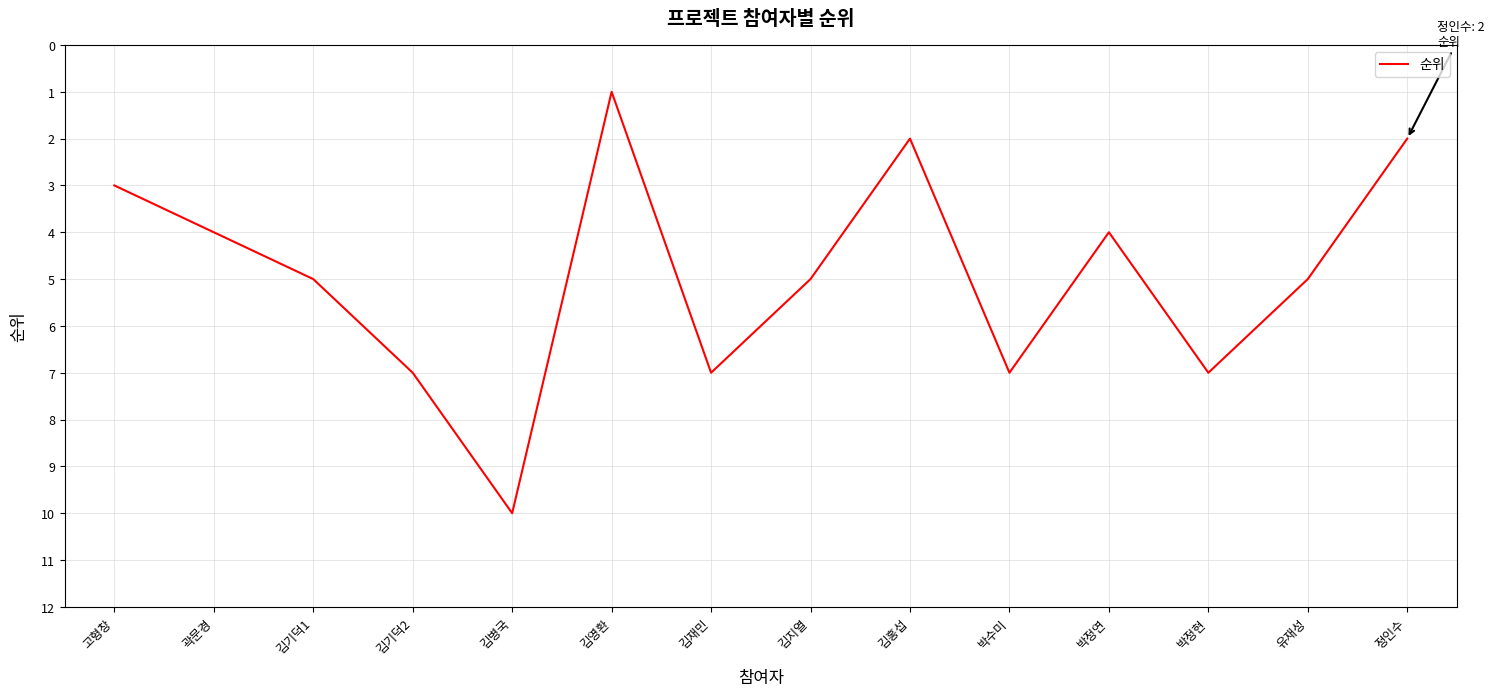

What is the difference between the maximum and second lowest values?

8